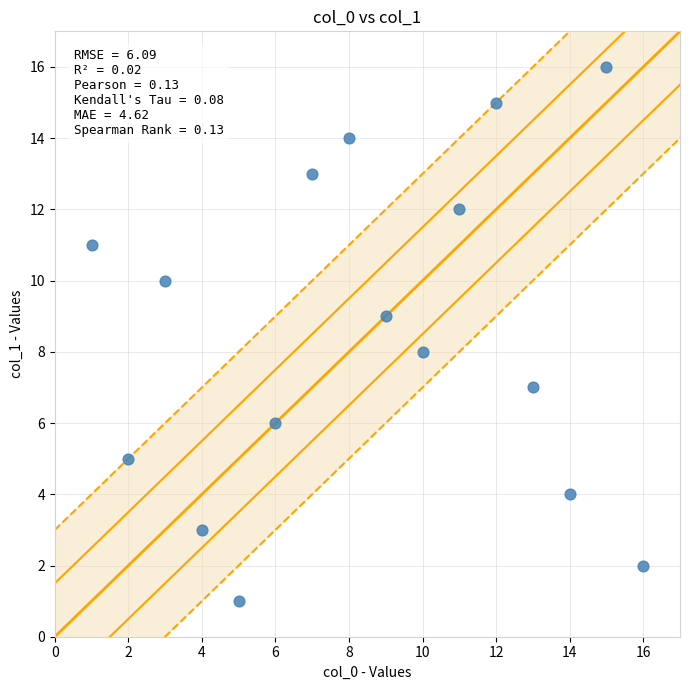

What is the range of X values (max minus min)?

15